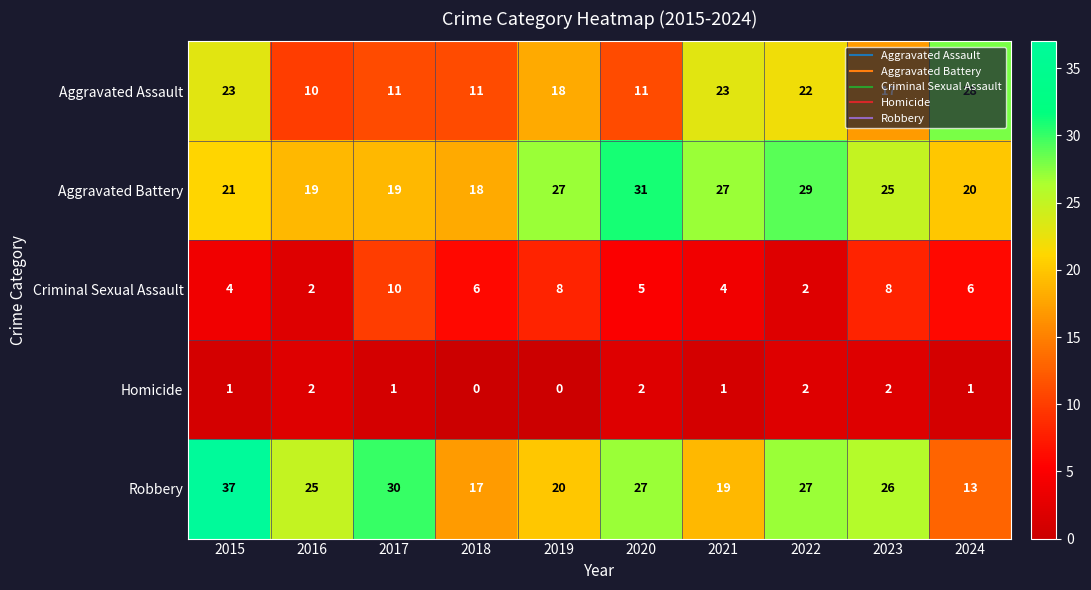

At which label does Aggravated Battery reach its peak?

2020